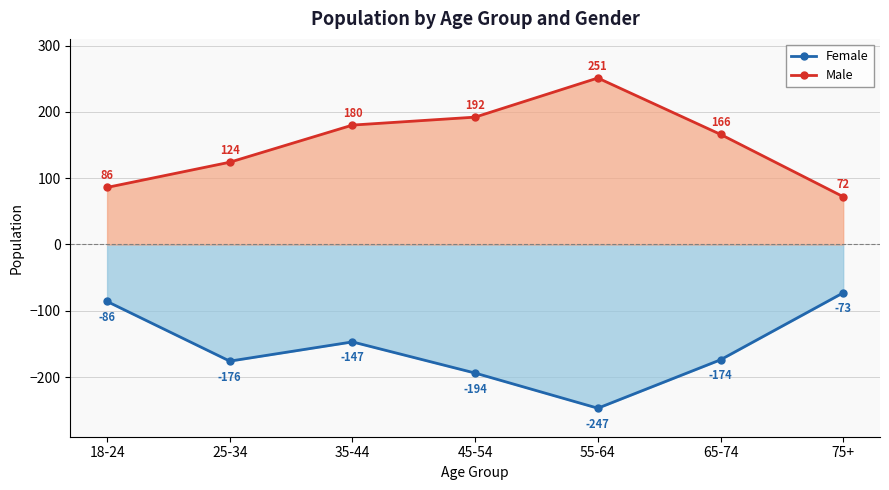

At which category is the sum across all series the highest?

35-44